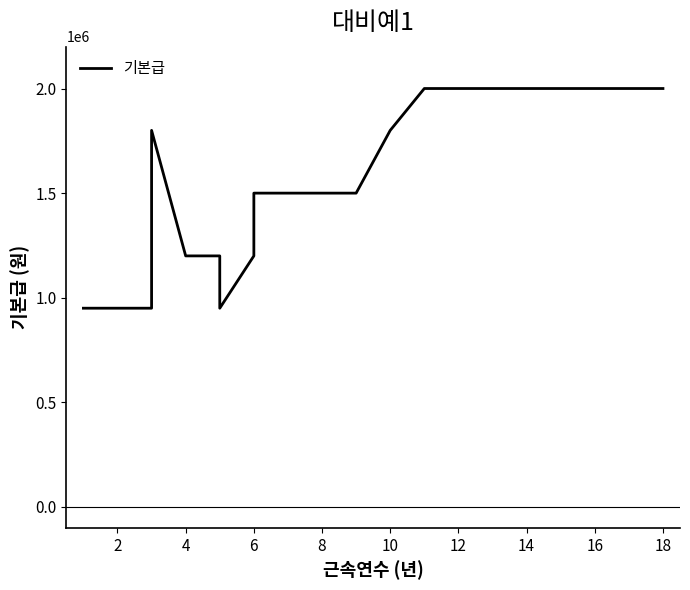

Does the chart have visible grid lines?

No